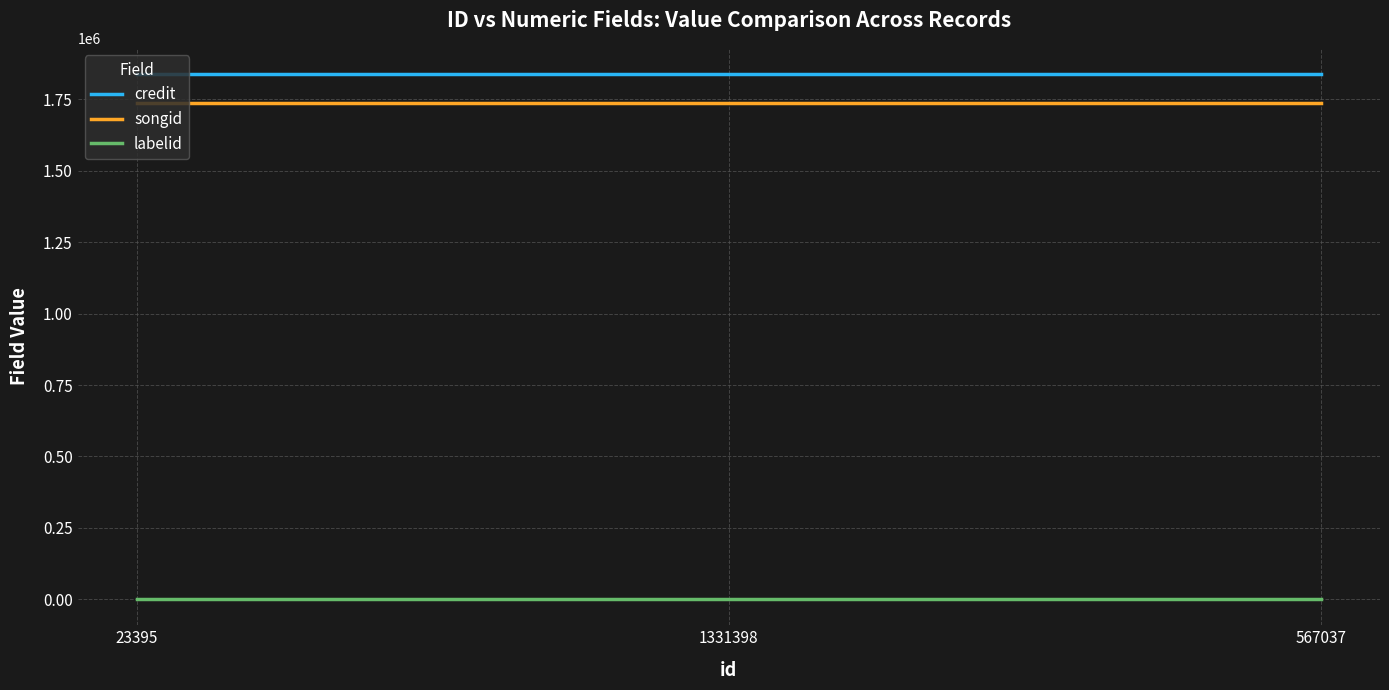

What are all the series names shown in the legend?

credit, songid, labelid